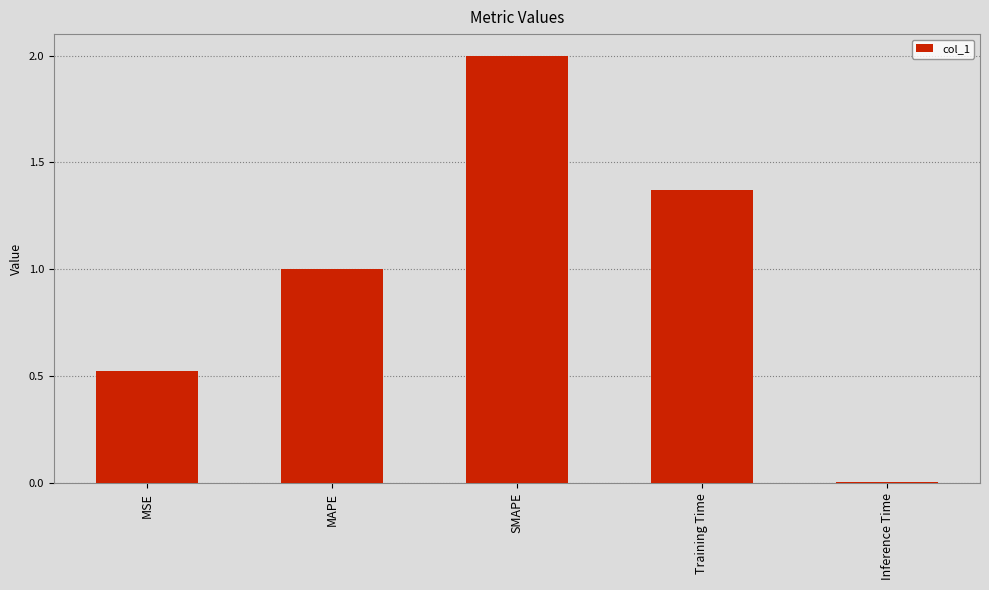

True or false: the data shows 1.0 at MAPE.

True